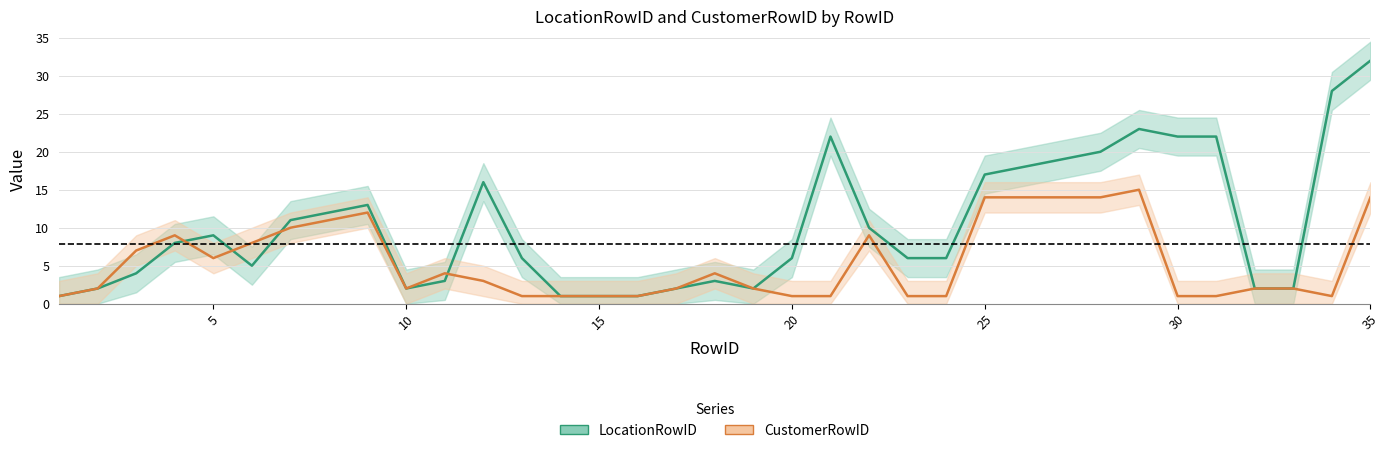

Between 27 and 9, which is larger?

27